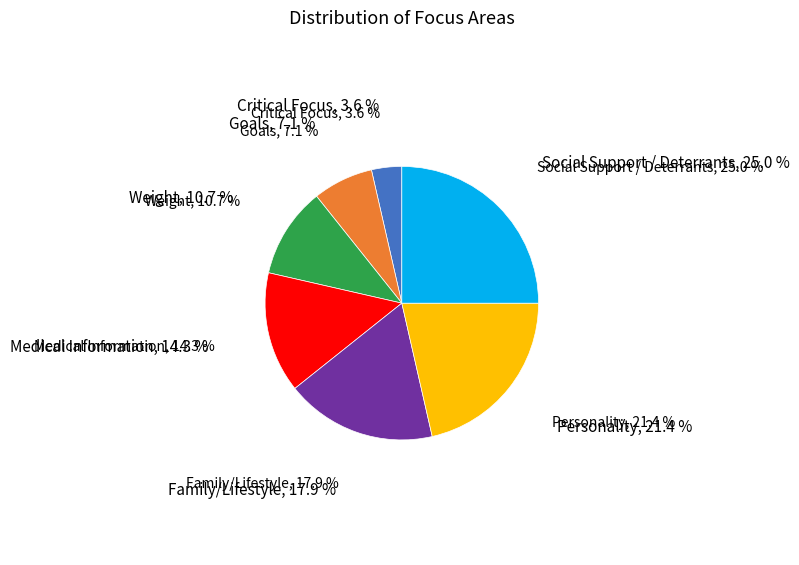

Does any single category account for the majority?

No